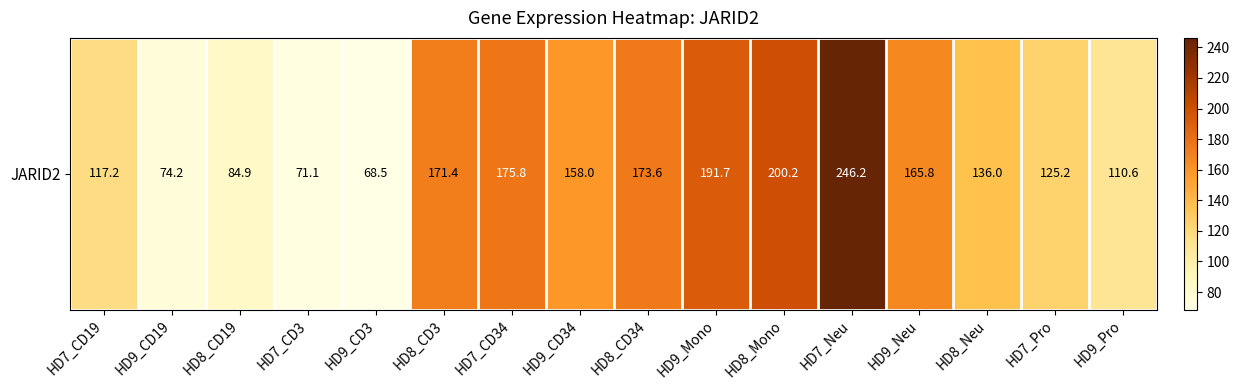

What is the maximum value shown in the chart?

246.2